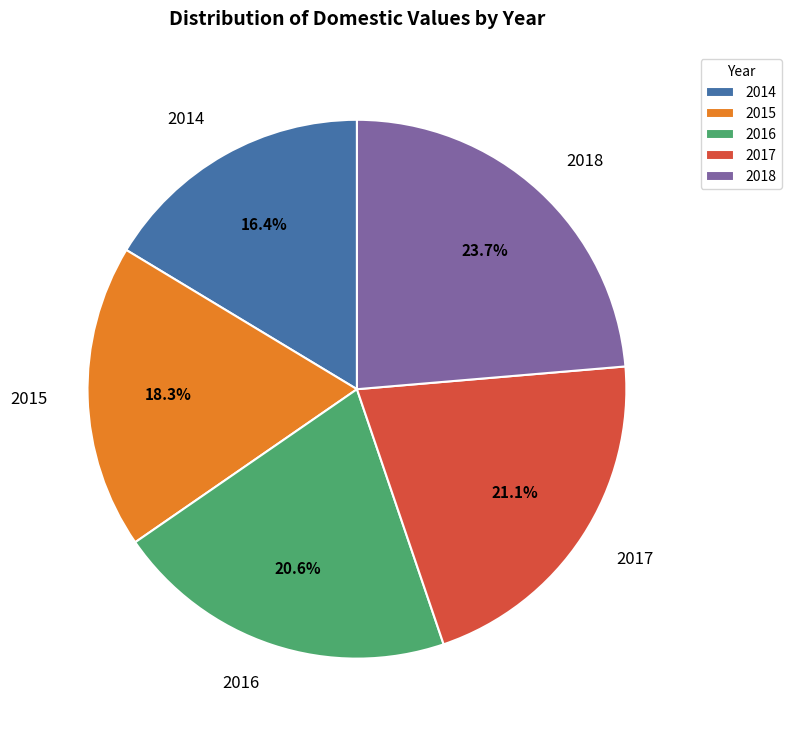

To the nearest percent, what is the combined percentage of 2016 and 2017?

42%